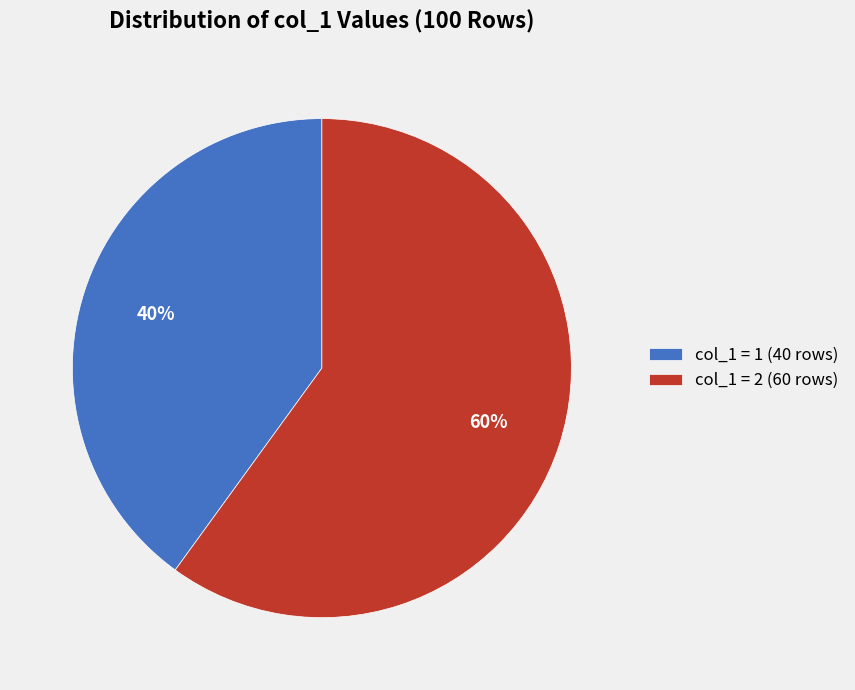

Does col_1 = 2 account for over 50% of the chart?

Yes